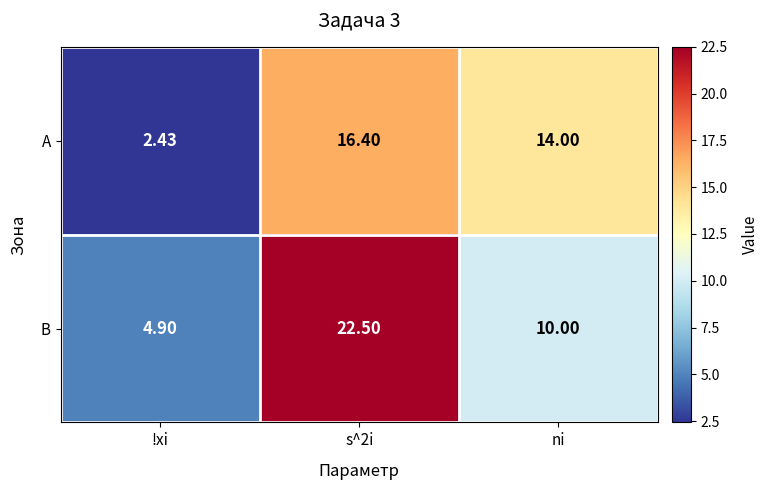

List the series in order of their overall mean, lowest first.

А, В